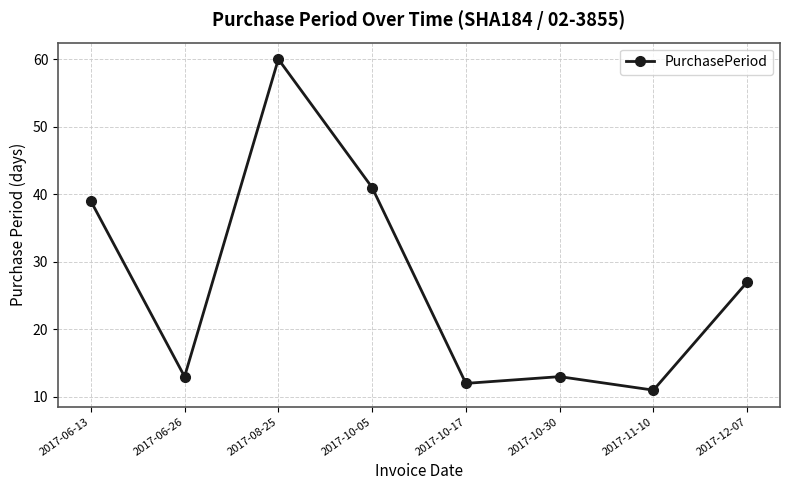

What is the change in value from 2017-06-13 to 2017-10-30?

-26